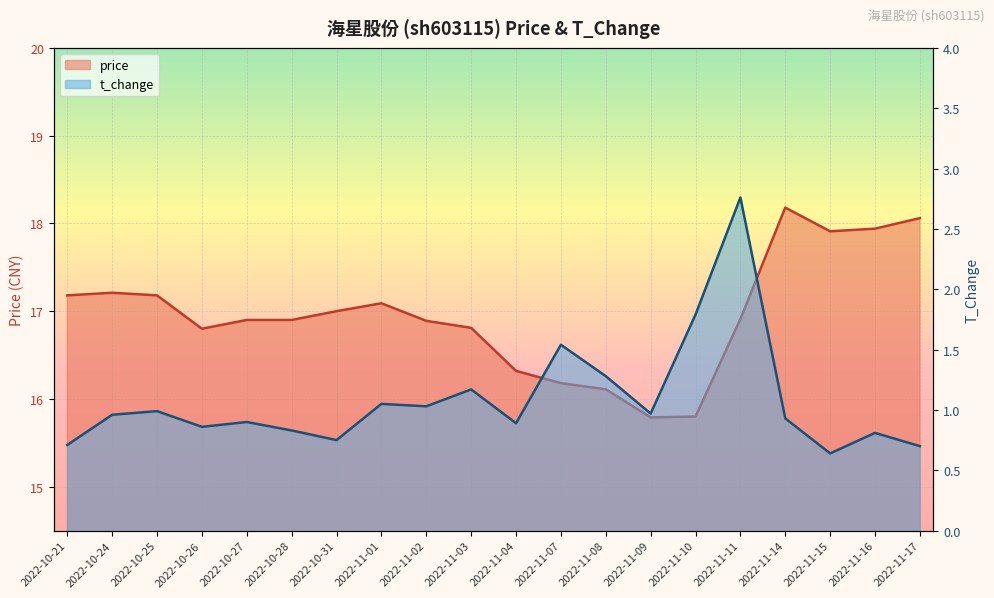

What is the difference between the t_change values at 2022-11-07 and 2022-11-01?

0.5